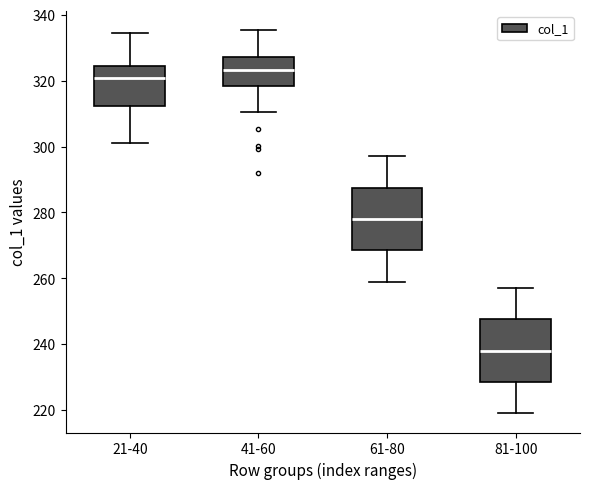

Which box's median line is the lowest?

81-100